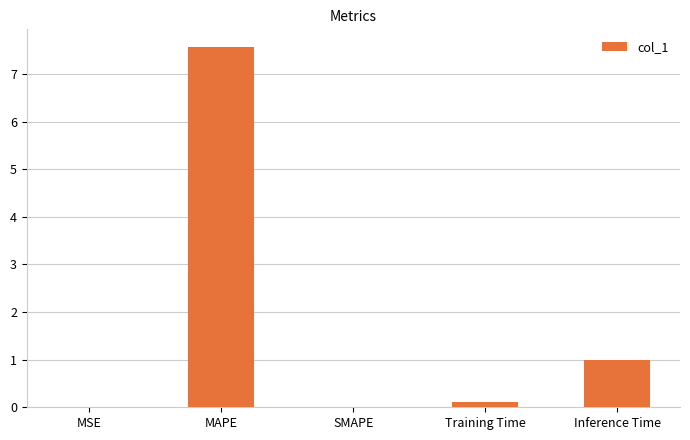

At which label is the value closest to 3?

Inference Time